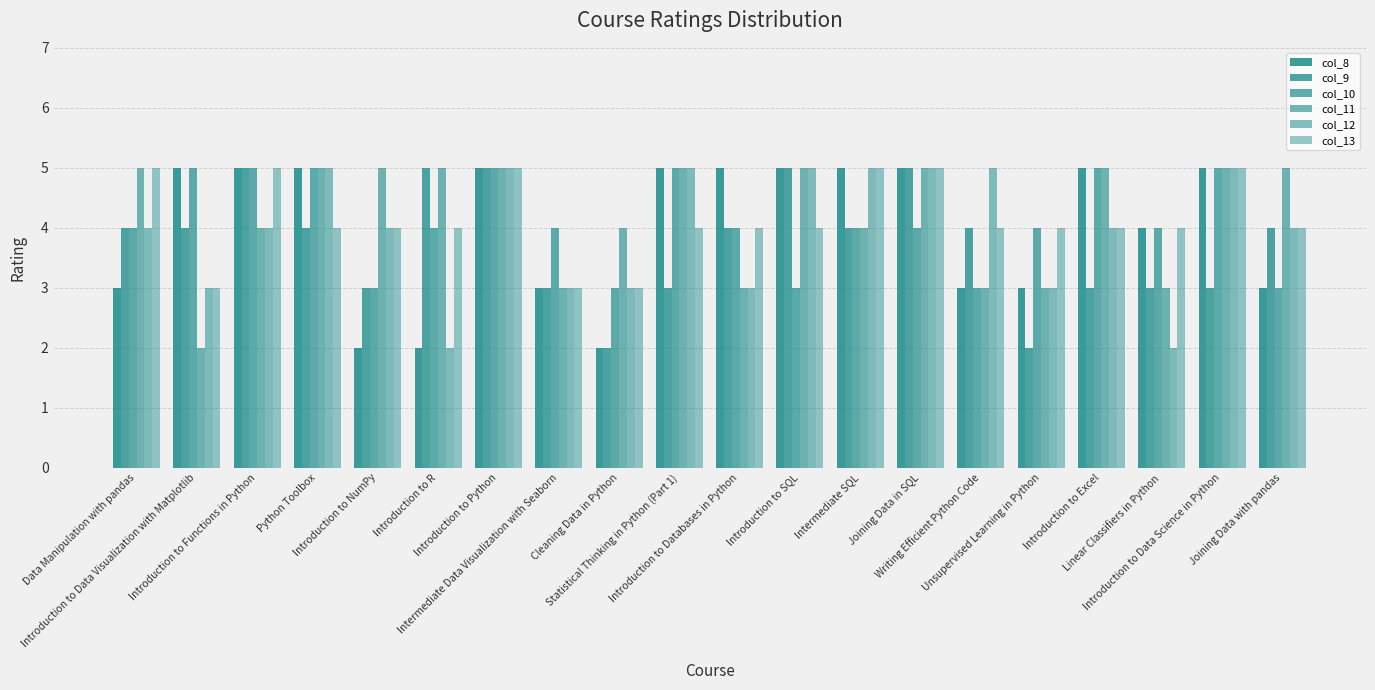

Rank the series at Unsupervised Learning in Python from lowest to highest value.

col_9, col_8, col_11, col_12, col_10, col_13